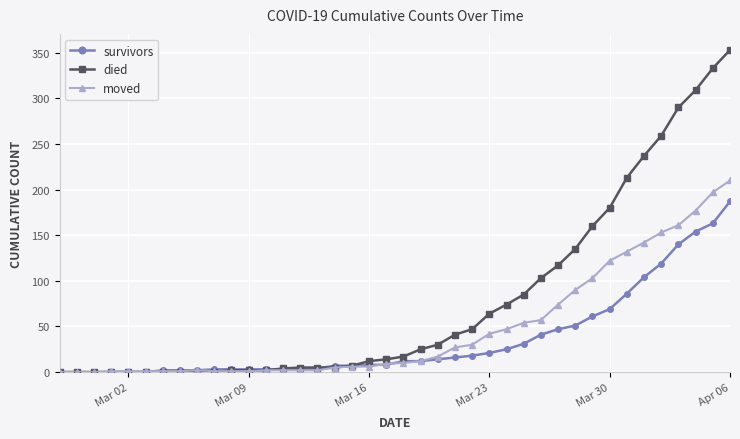

Which series has the largest total across all categories?

died